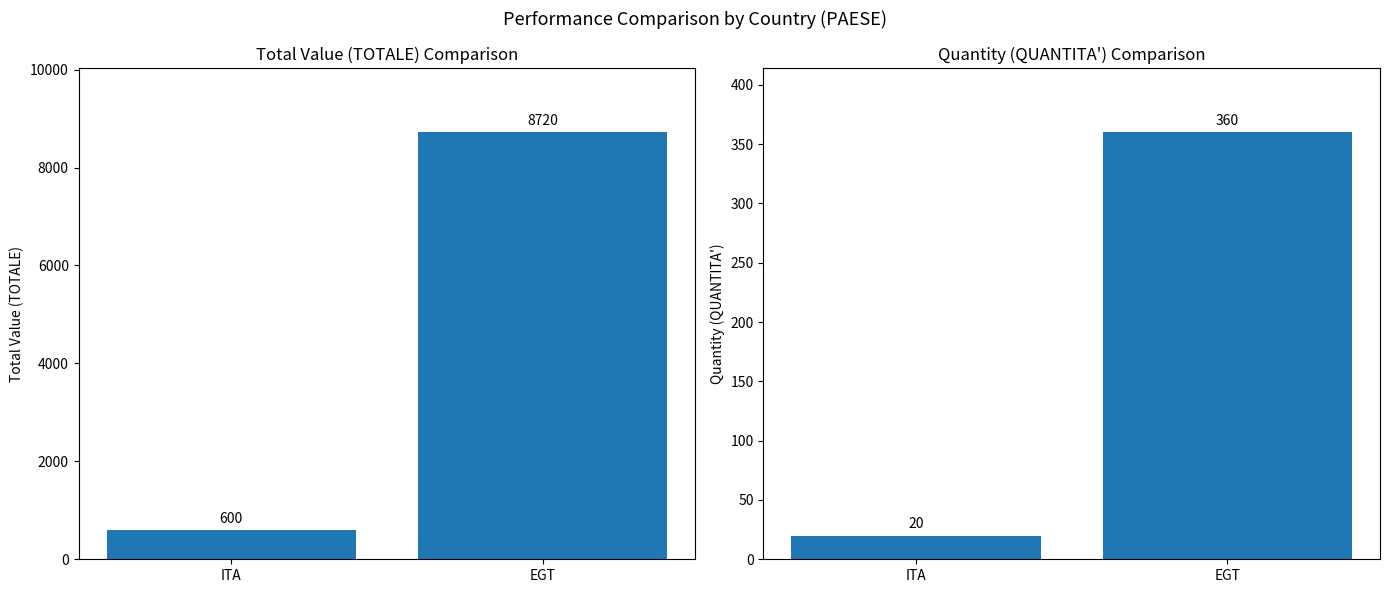

Does the chart contain stacked bars?

No